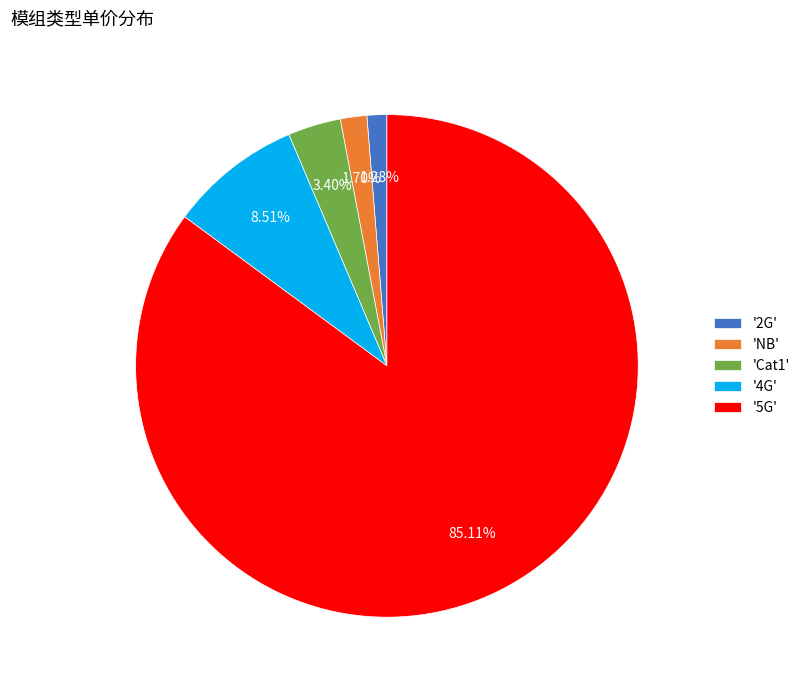

Between '4G' and '5G', which is larger?

'5G'